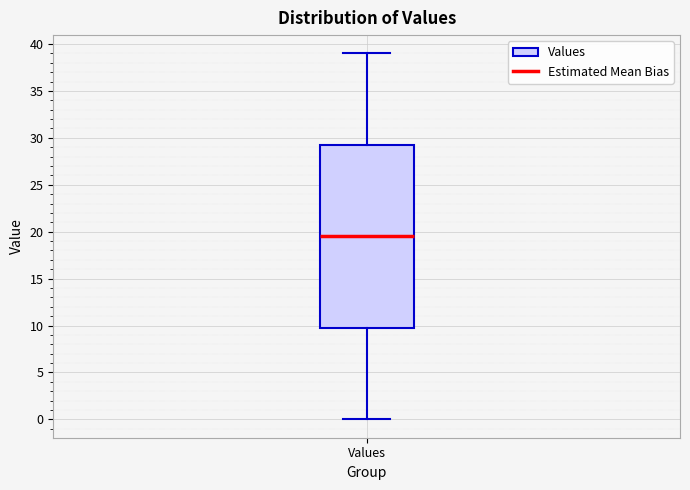

Where is the lower edge of the box for Values on the y-axis? The values are not printed on the chart, so give them approximately, as read against the axis.

10.0